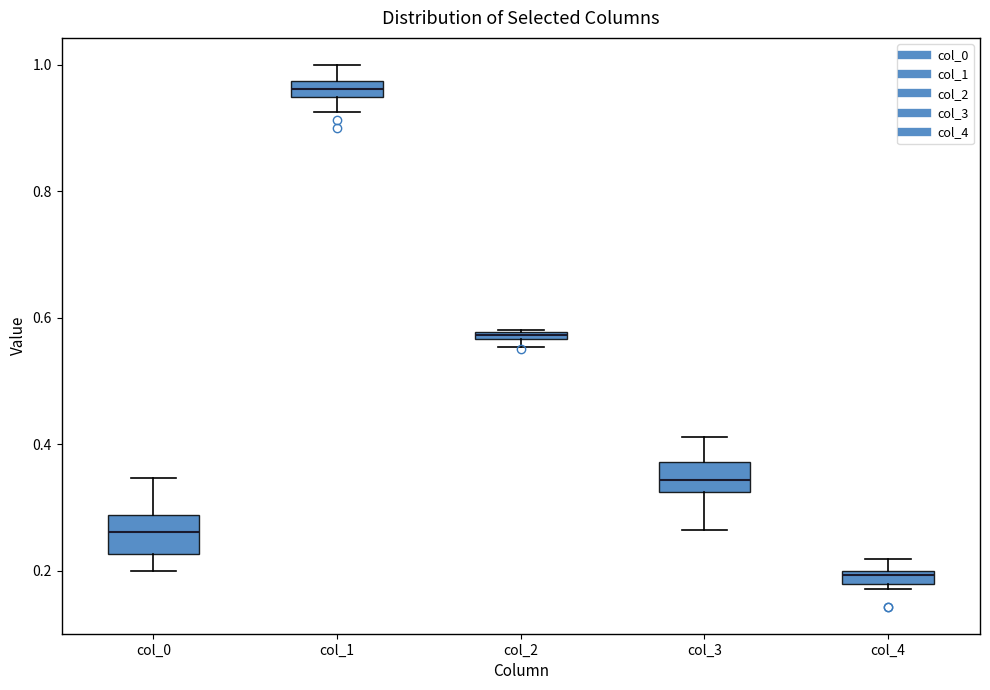

Which box's median line is the lowest?

col_4